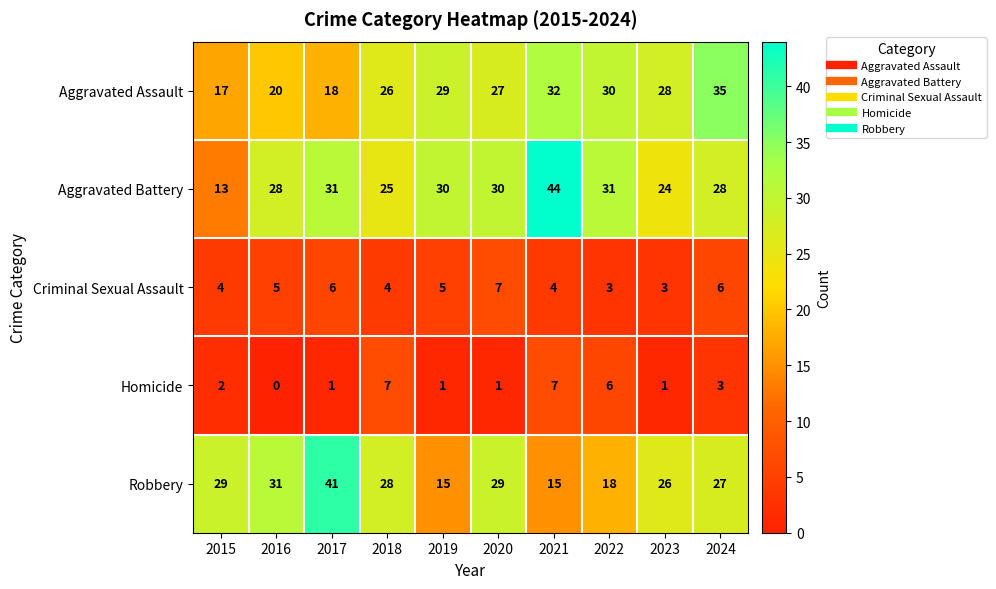

At which label does Criminal Sexual Assault reach its peak?

2020